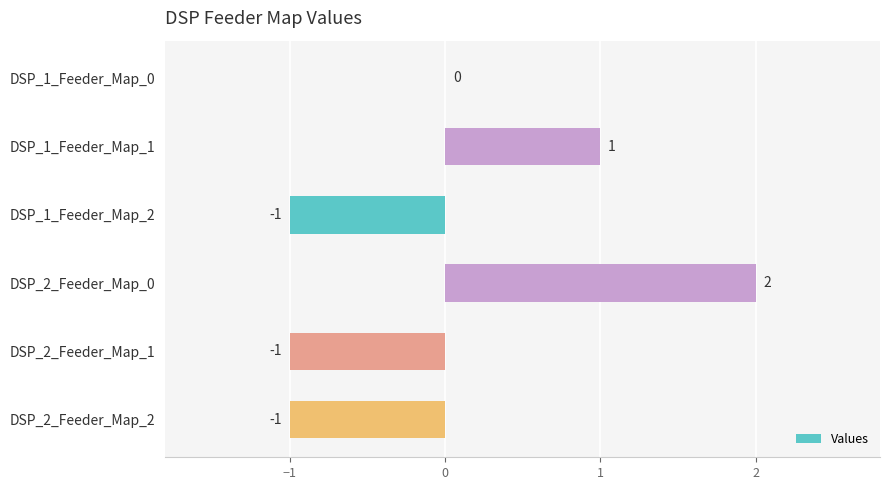

Where is the data nearest to the value 0?

DSP_1_Feeder_Map_0